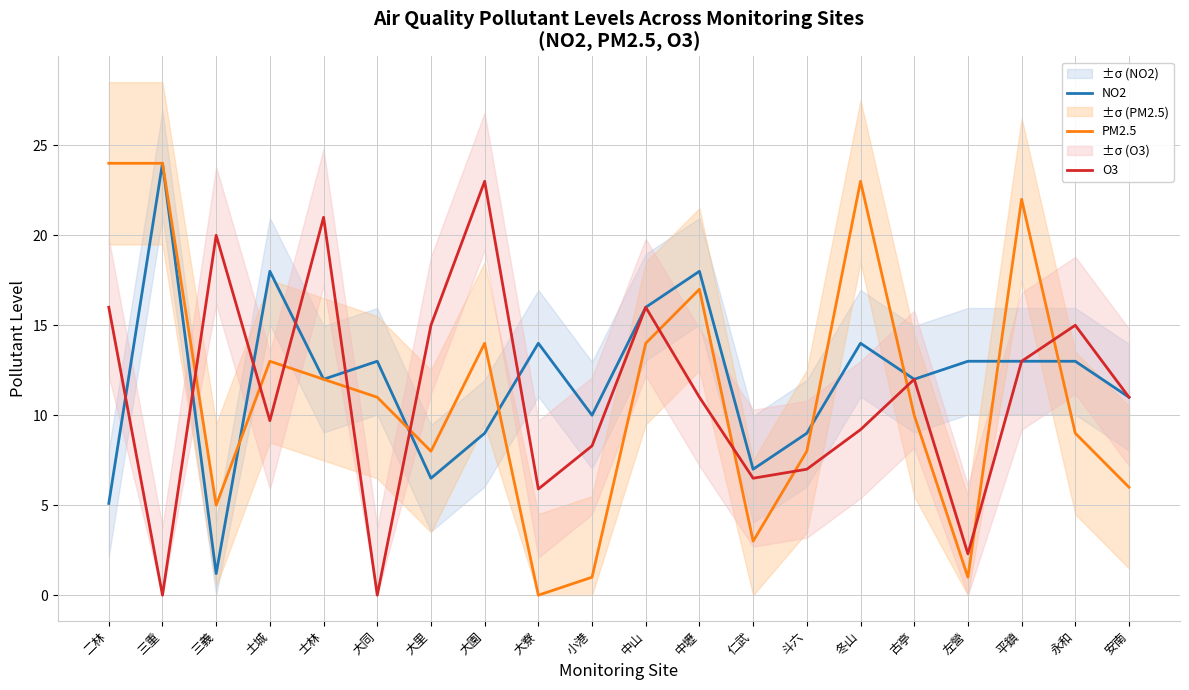

Rank the categories by O3 value from highest to lowest.

大園, 士林, 三義, 二林, 中山, 大里, 永和, 平鎮, 古亭, 中壢, 安南, 土城, 冬山, 小港, 斗六, 仁武, 大寮, 左營, 三重, 大同